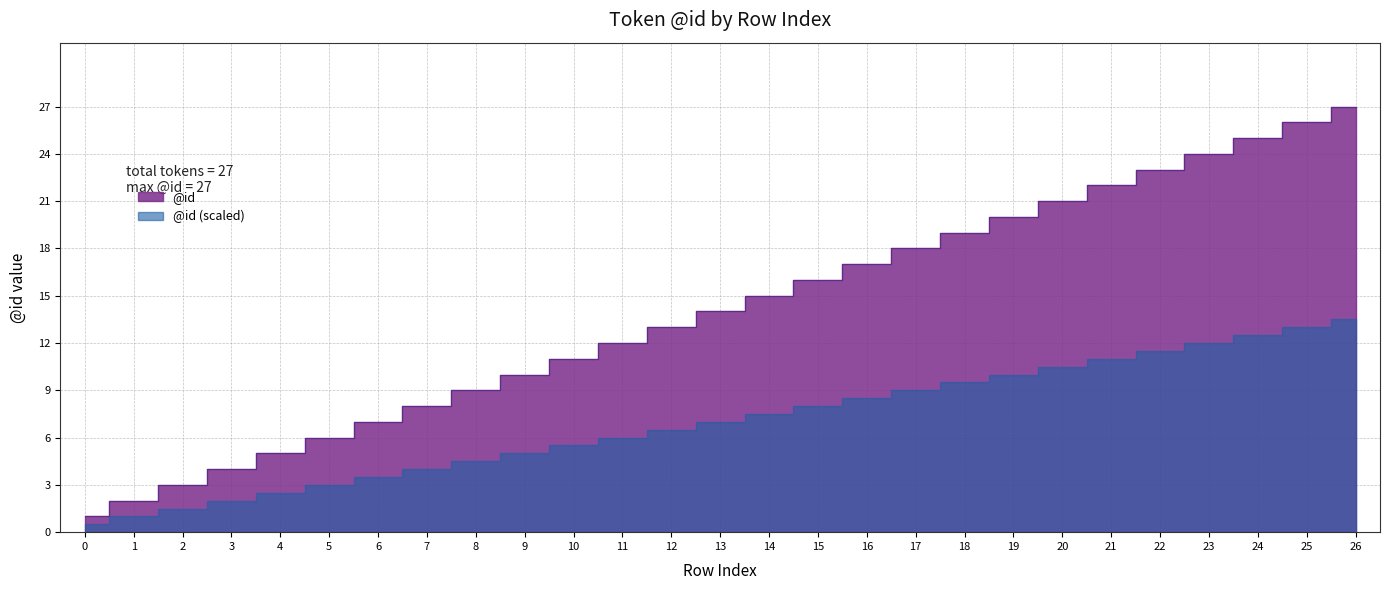

What is the difference between the second highest and second lowest values?

24